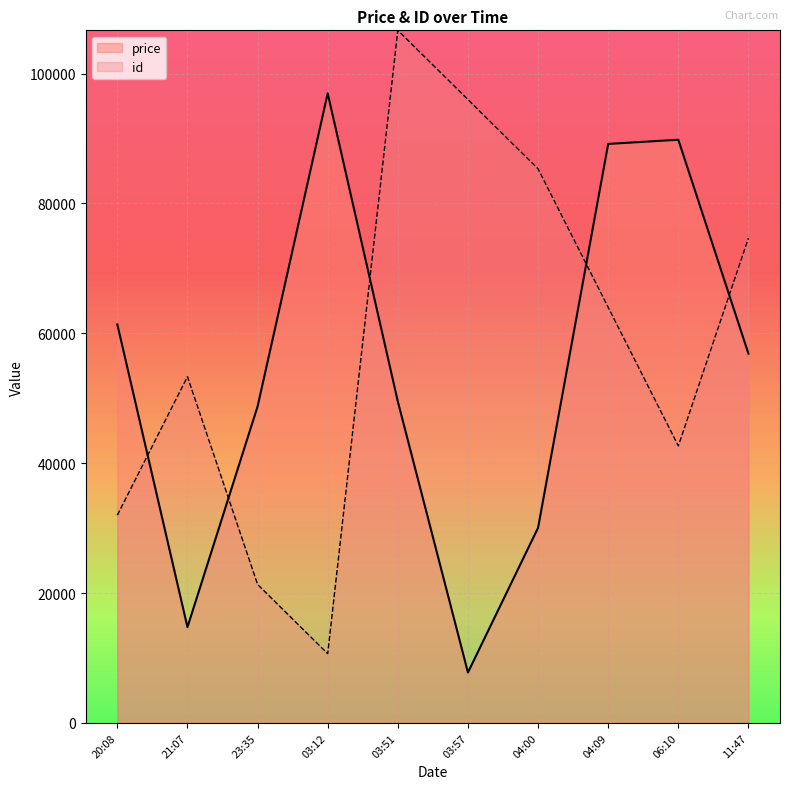

What are all the series names shown in the legend?

price, id